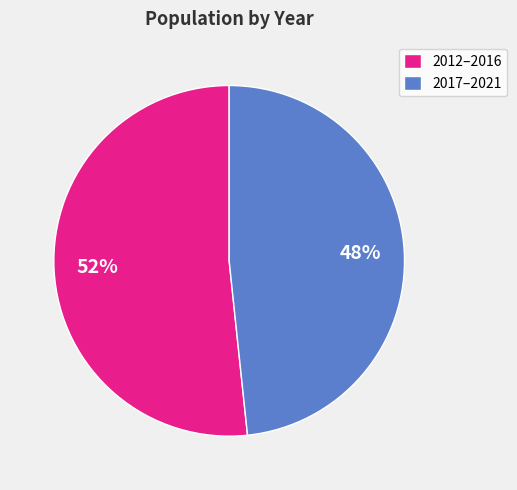

Between 2017–2021 and 2012–2016, which is larger?

2012–2016